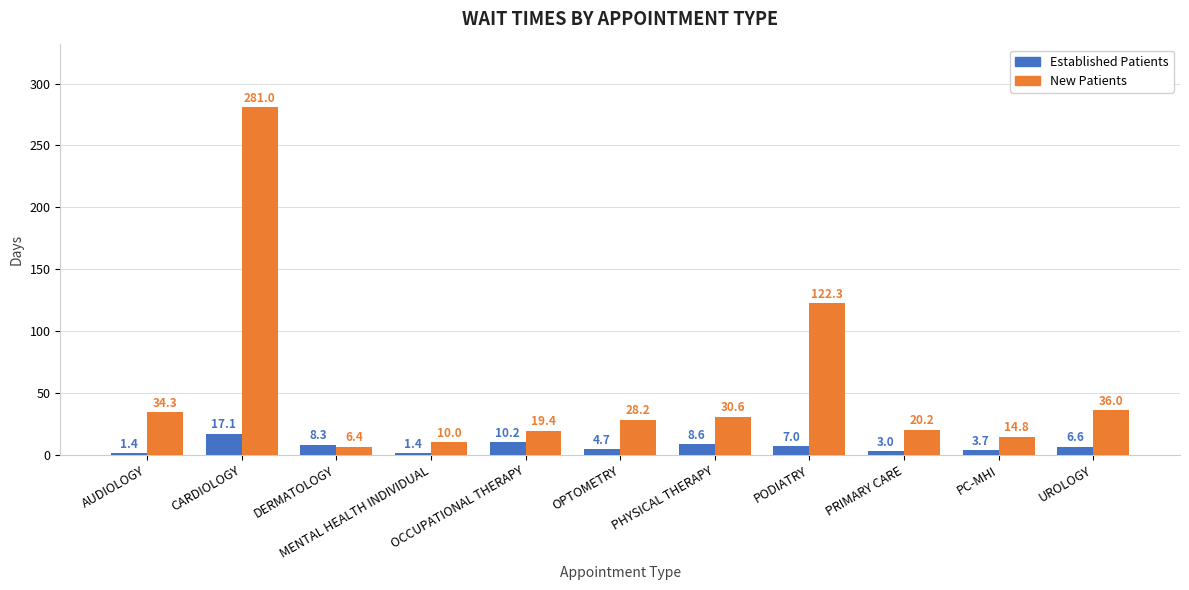

What is the smallest value displayed?

1.4